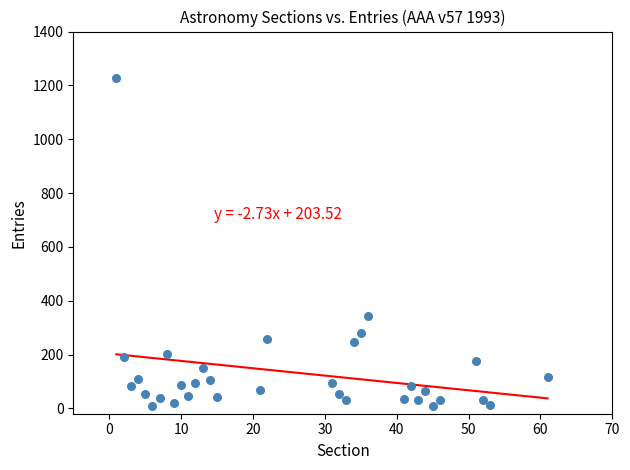

What is the range of Y values (max minus min)?

1221